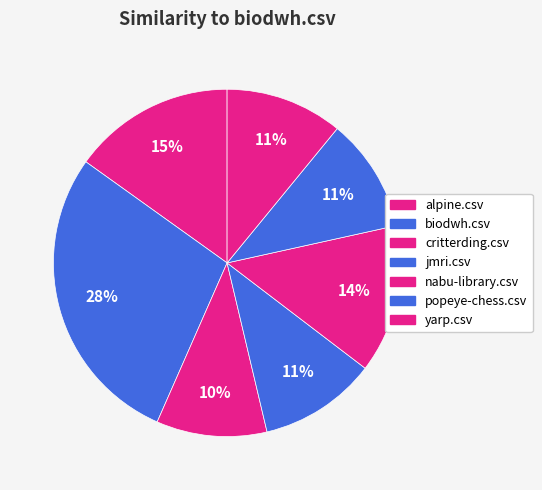

Which category has the biggest portion of the pie?

biodwh.csv